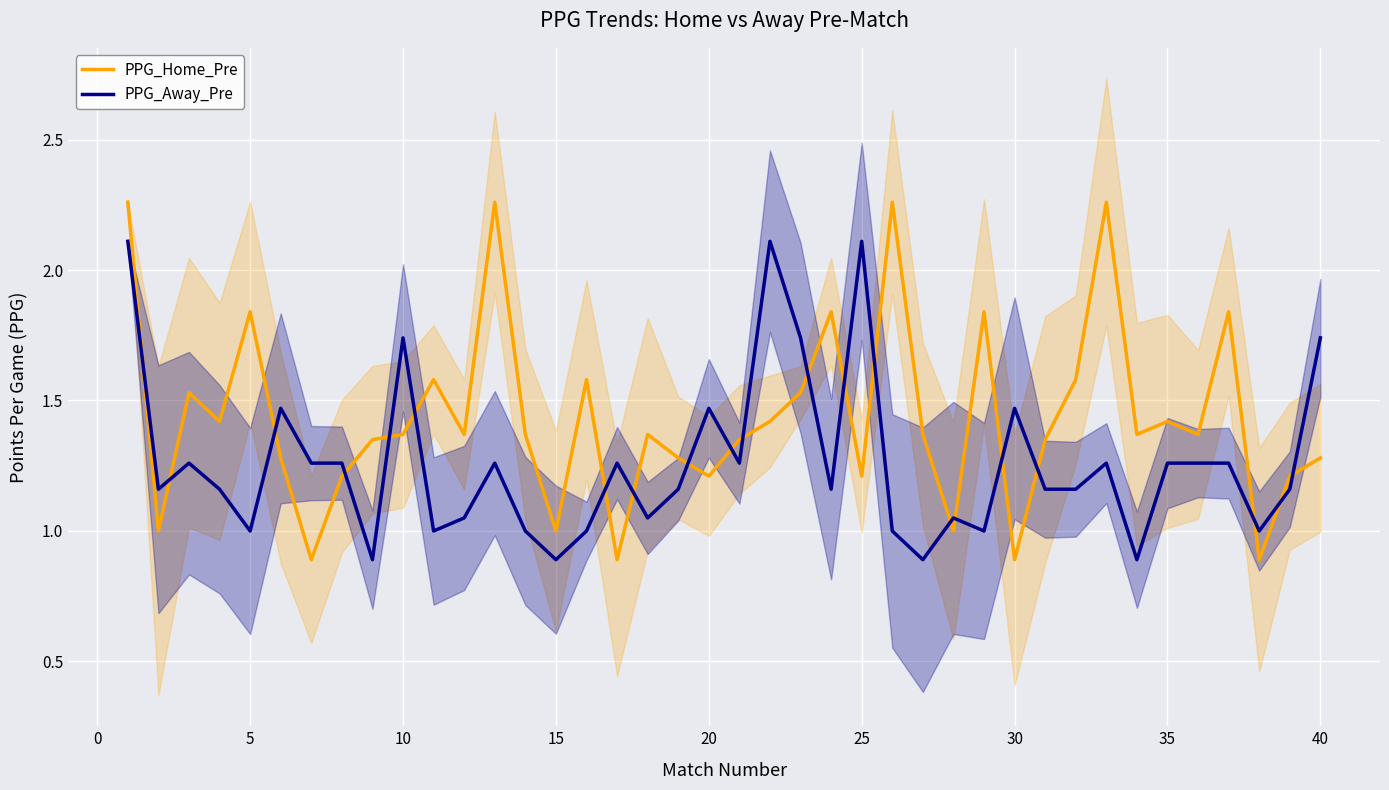

True or false: PPG_Home_Pre and PPG_Away_Pre intersect in this chart.

True